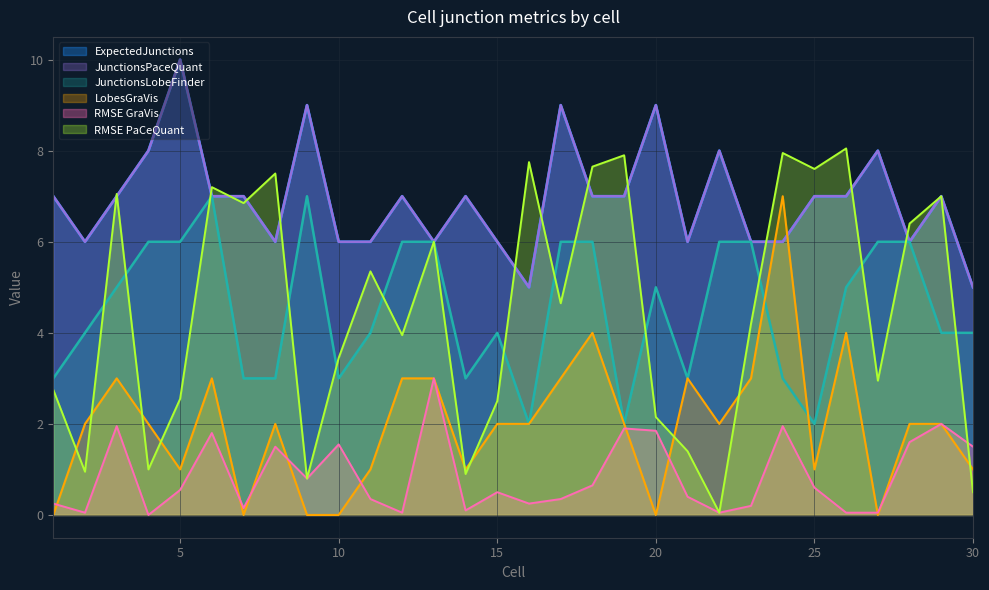

True or false: JunctionsPaceQuant has a value of 3.6 at 13.

False